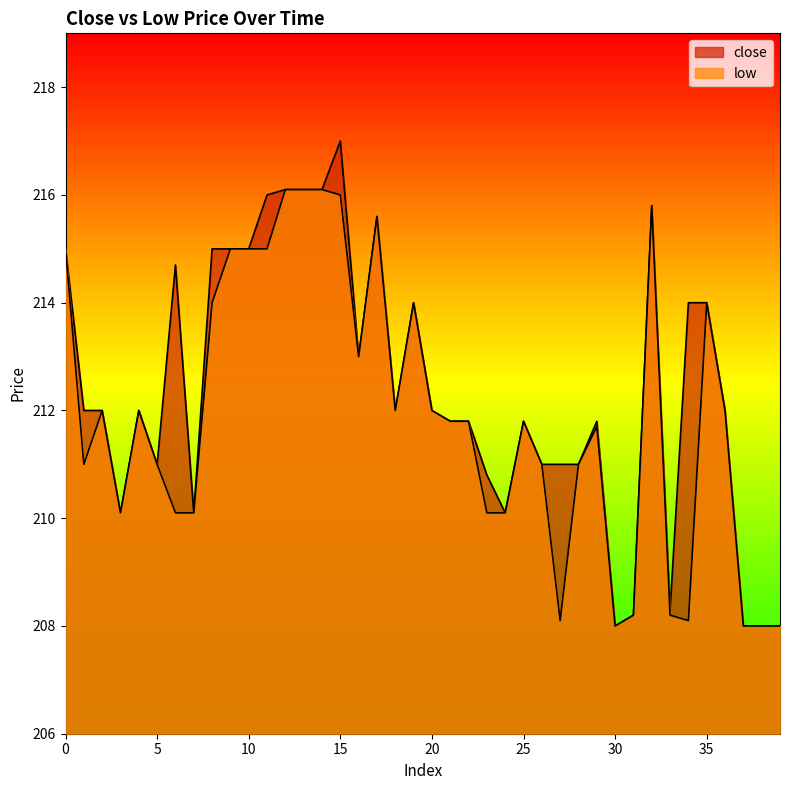

Reading left to right, transcribe all the data shown in this chart.

close: 0=215.0	1=212.0	2=212.0	3=210.1	4=212.0	5=211.0	6=214.7	7=210.1	8=215.0	9=215.0	10=215.0	11=216.0	12=216.1	13=216.1	14=216.1	15=217.0	16=213.0	17=215.6	18=212.0	19=214.0	20=212.0	21=211.8	22=211.8	23=210.8	24=210.1	25=211.8	26=211.0	27=211.0	28=211.0	29=211.8	30=208.0	31=208.2	32=215.8	33=208.3	34=214.0	35=214.0	36=212.0	37=208.0	38=208.0	39=208.0
low: 0=215.0	1=211.0	2=212.0	3=210.1	4=212.0	5=211.0	6=210.1	7=210.1	8=214.0	9=215.0	10=215.0	11=215.0	12=216.1	13=216.1	14=216.1	15=216.0	16=213.0	17=215.6	18=212.0	19=214.0	20=212.0	21=211.8	22=211.8	23=210.1	24=210.1	25=211.8	26=211.0	27=208.1	28=211.0	29=211.7	30=208.0	31=208.2	32=215.8	33=208.2	34=208.1	35=214.0	36=212.0	37=208.0	38=208.0	39=208.0